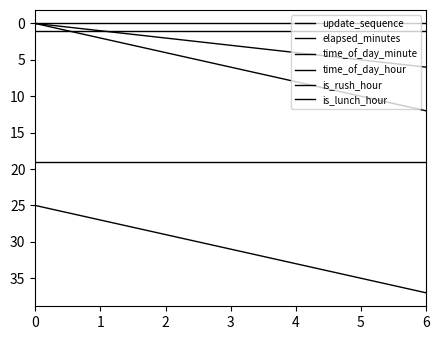

The value of is_rush_hour at 4 is 1. True or false?

False